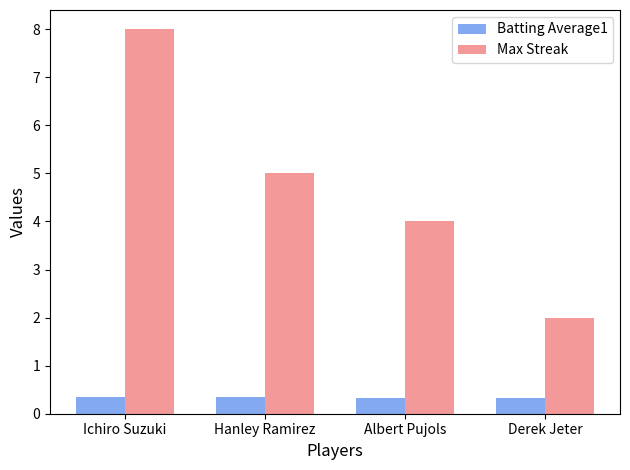

What is the average value of the Max Streak series?

4.8